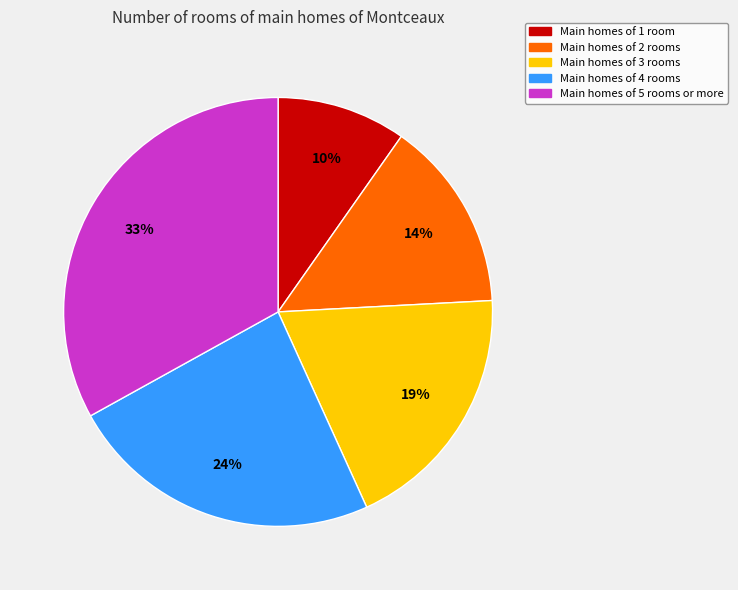

What percentage is the Main homes of 4 rooms slice, to the nearest percent?

24%